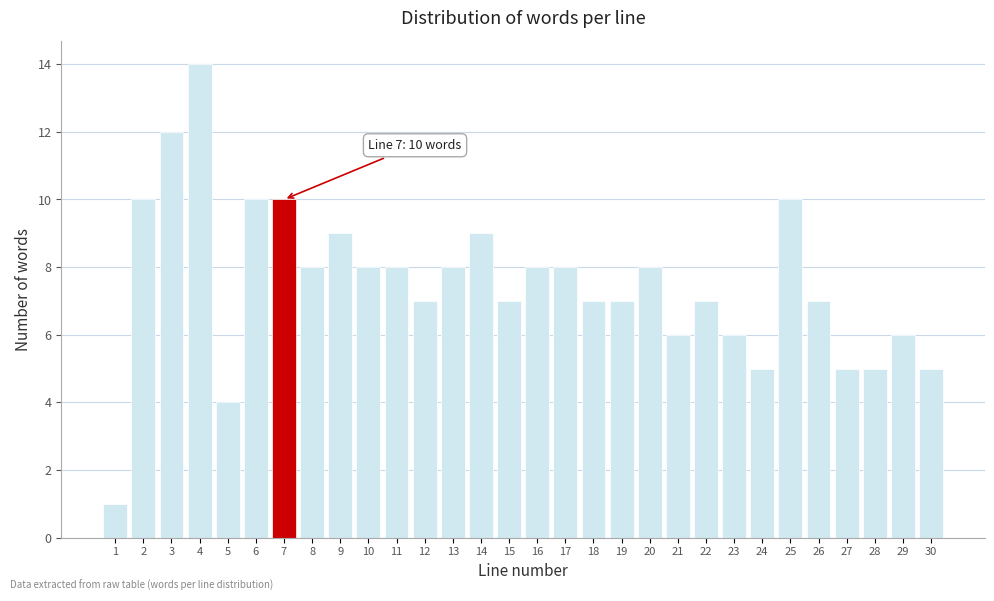

Reading right to left, transcribe all the data shown in this chart.

30=5	29=6	28=5	27=5	26=7	25=10	24=5	23=6	22=7	21=6	20=8	19=7	18=7	17=8	16=8	15=7	14=9	13=8	12=7	11=8	10=8	9=9	8=8	7=10	6=10	5=4	4=14	3=12	2=10	1=1